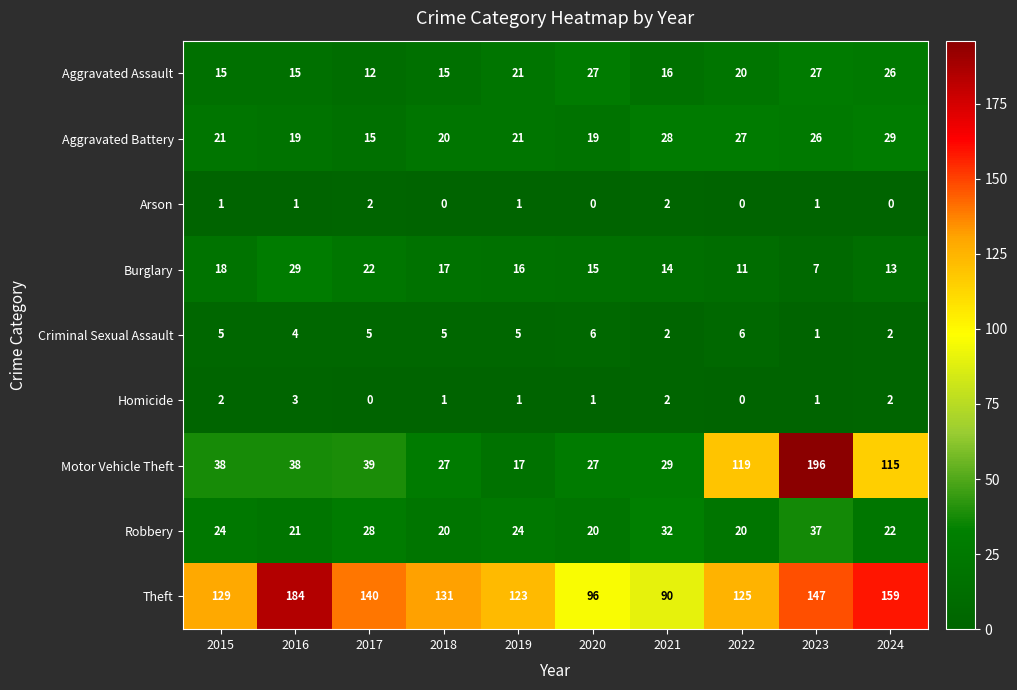

The Aggravated Assault series shows 26 at 2018. True or false?

False